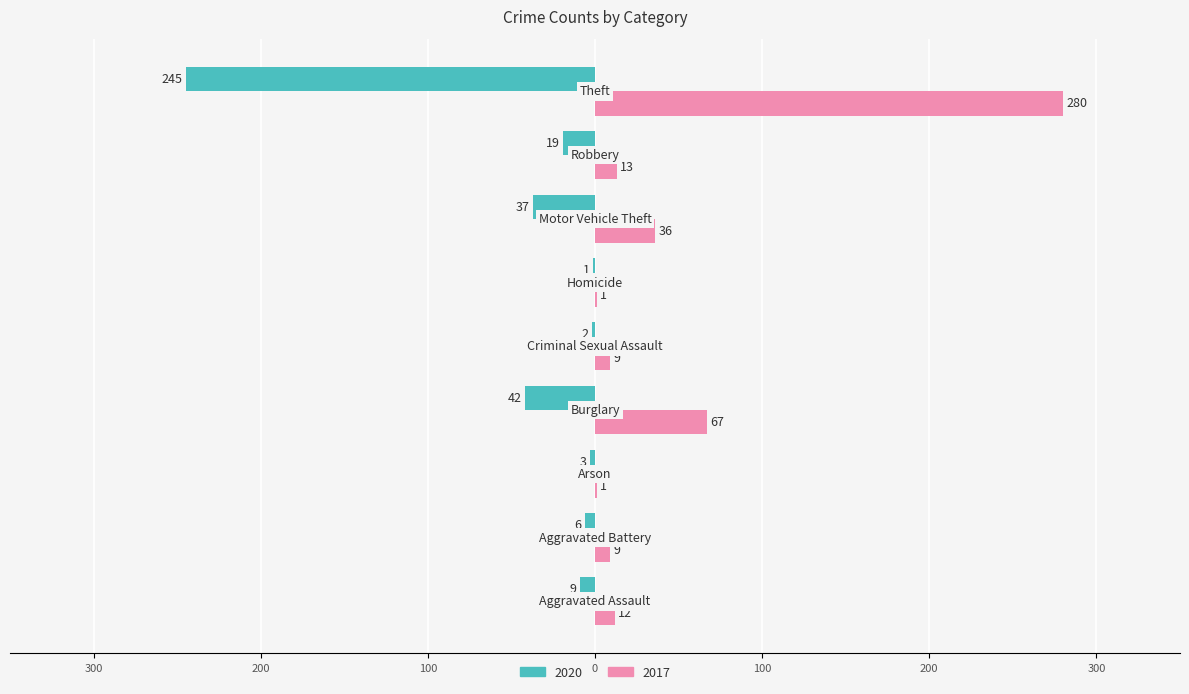

What is the sum of all 2017 values?

428